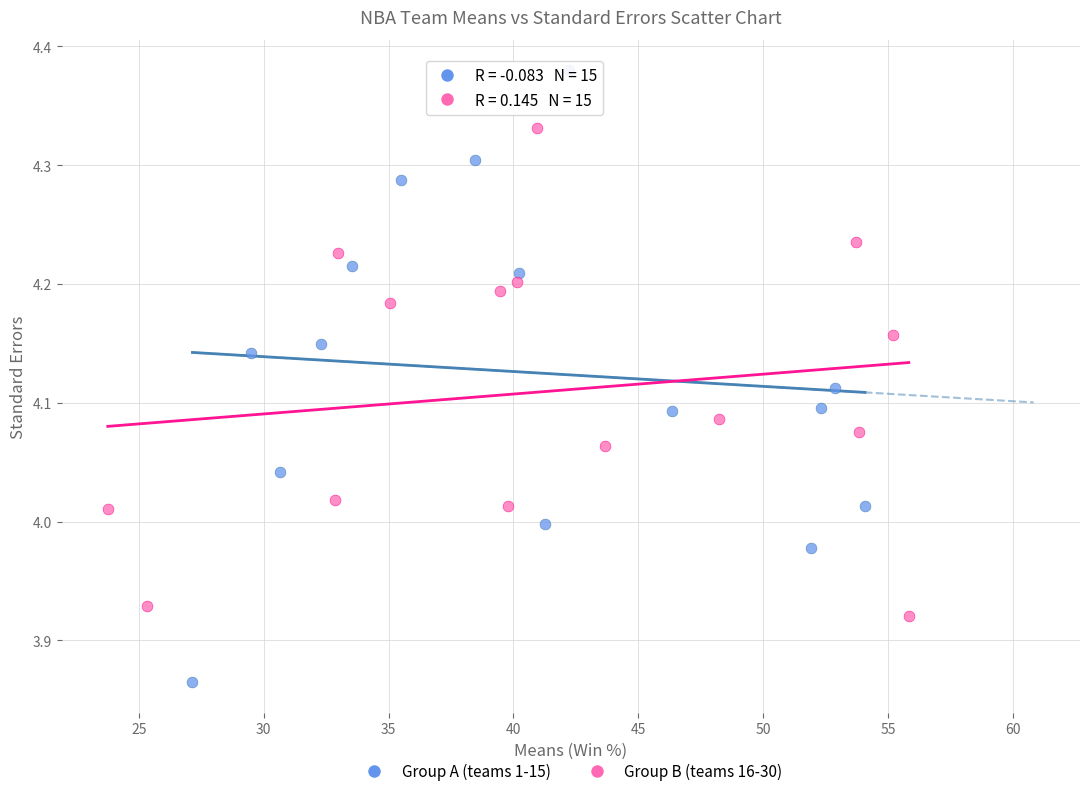

Which series contains the highest Y value?

Group A (teams 1-15)